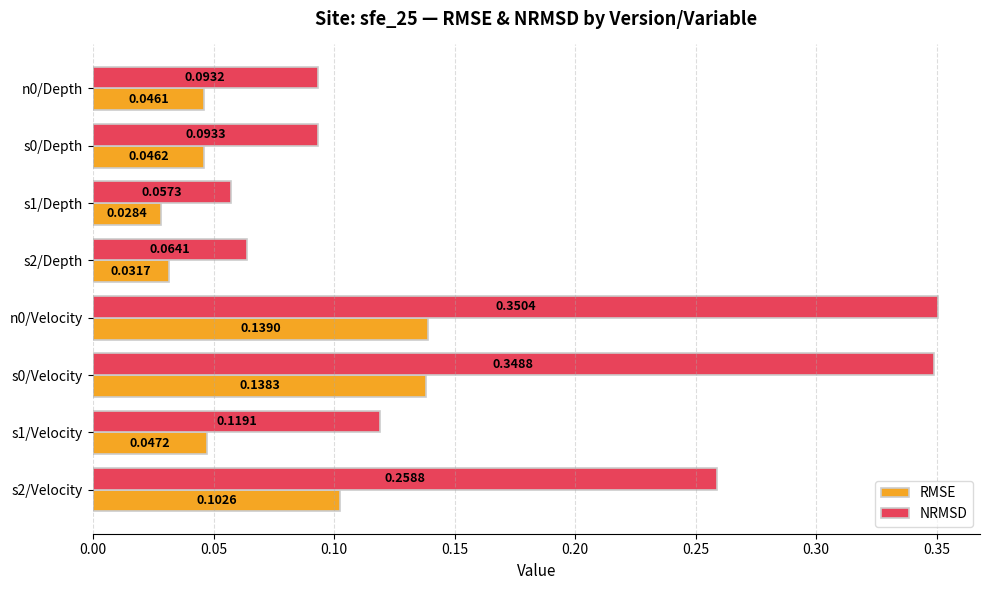

What is the sum of all RMSE values?

0.6